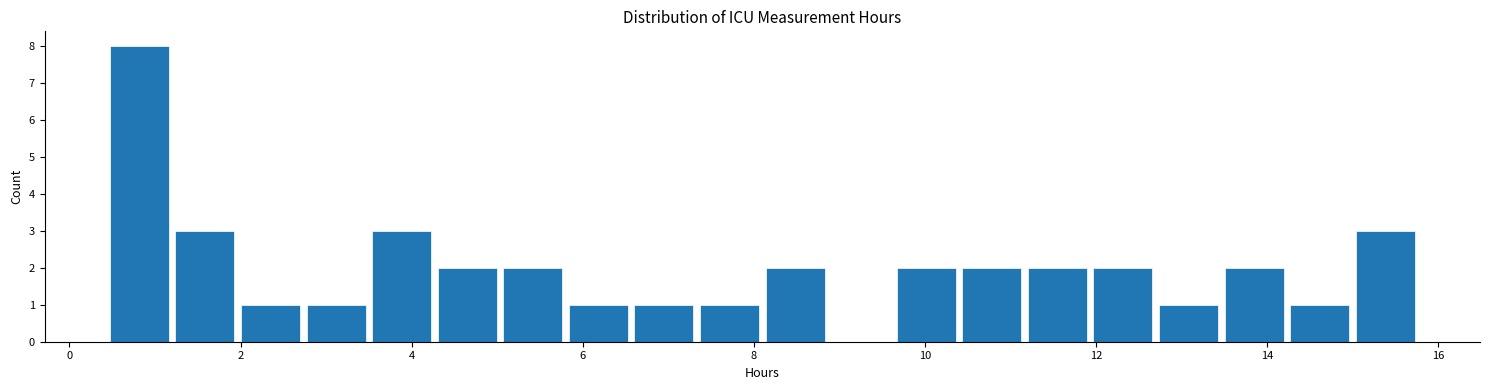

Around what value on the x-axis is the tallest bar? Give the approximate position of its centre, as read against the axis.

0.8